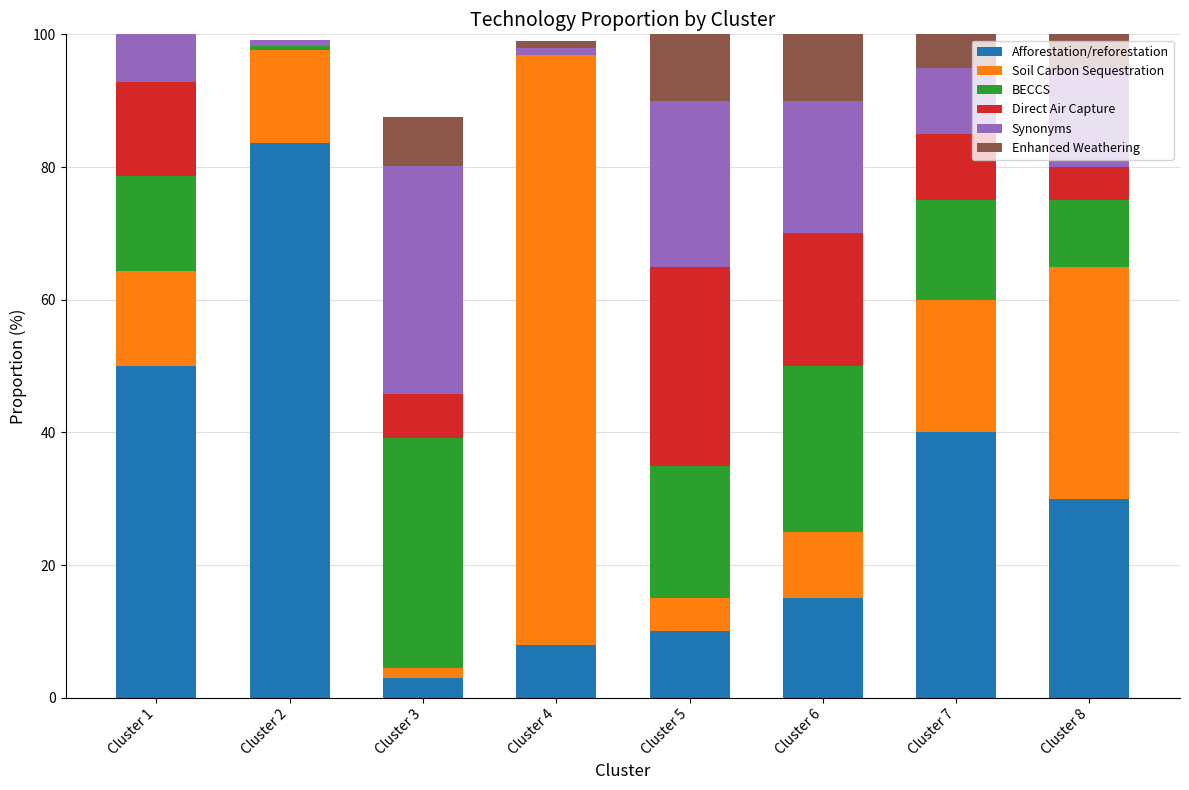

At which label does Afforestation/reforestation reach its peak?

Cluster 2